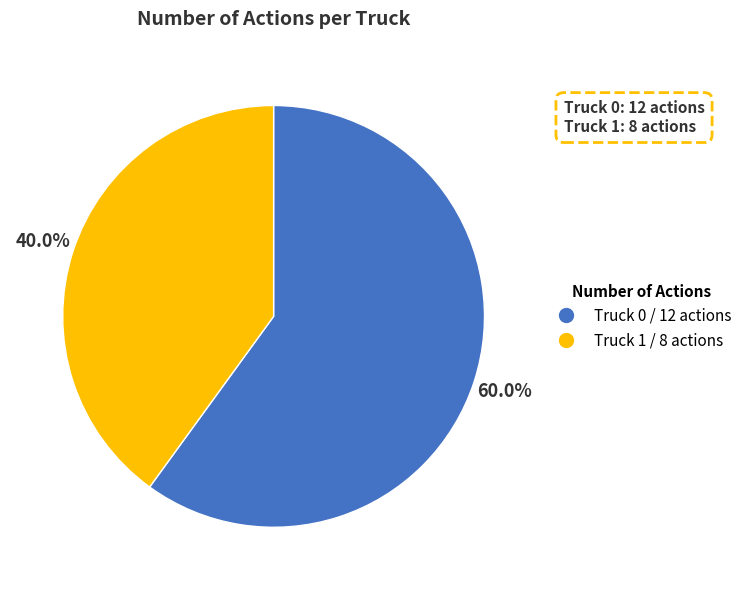

To the nearest percent, what is the difference between the largest and smallest slice percentages?

20%